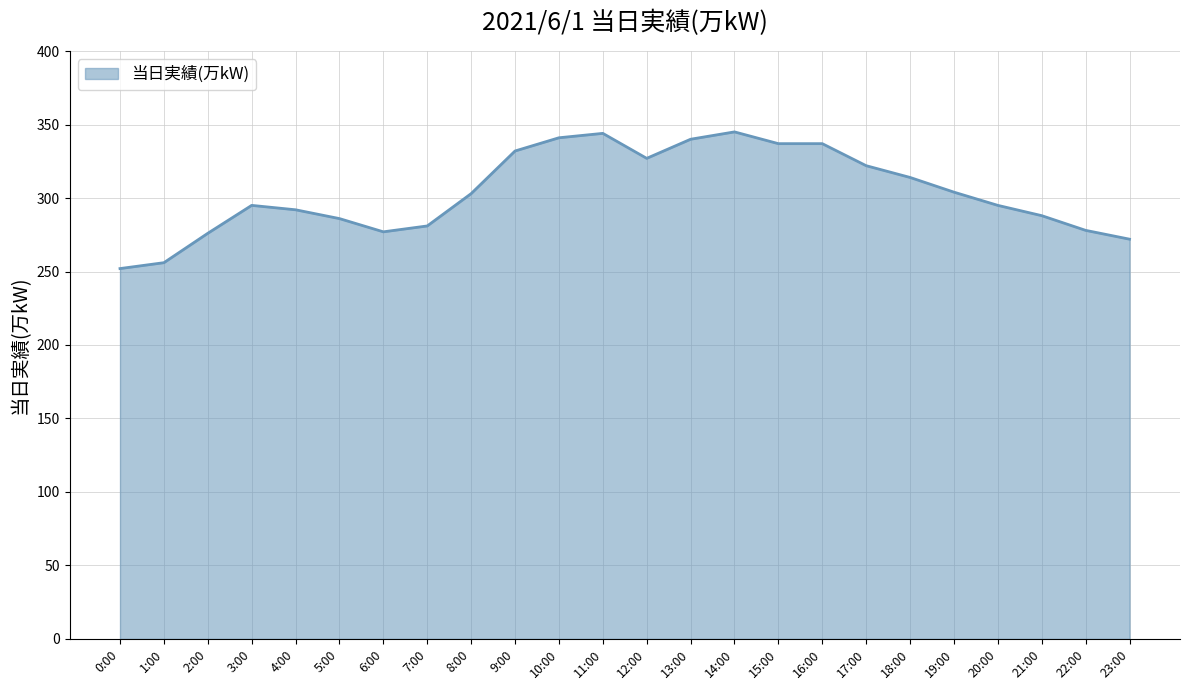

What is the difference between the maximum and minimum values?

93